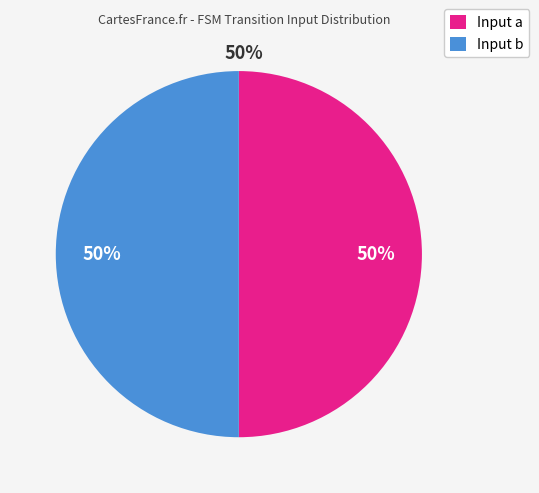

How many segments does this pie chart have?

2